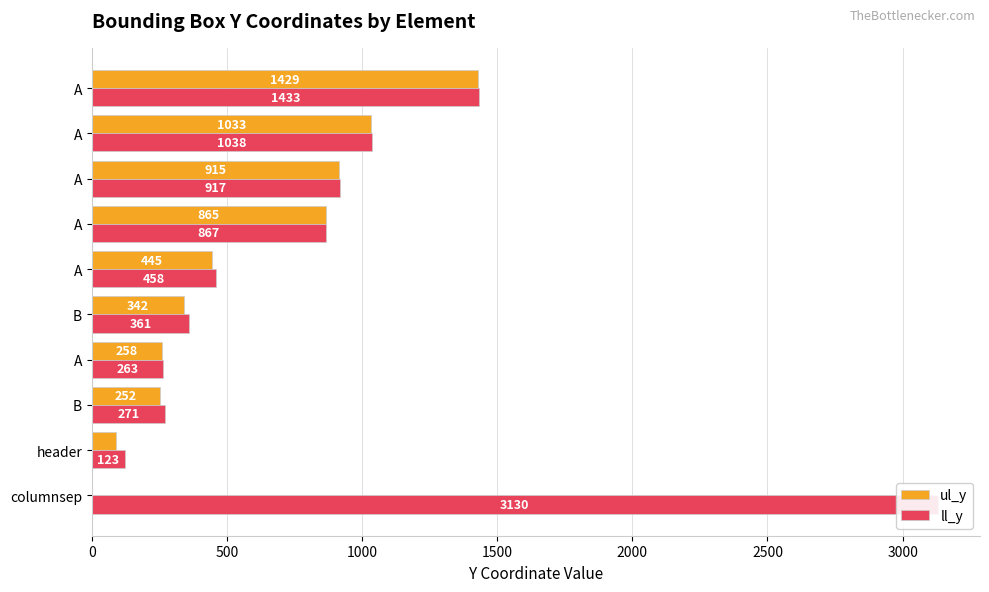

Is it true that ul_y equals 0 at columnsep?

True